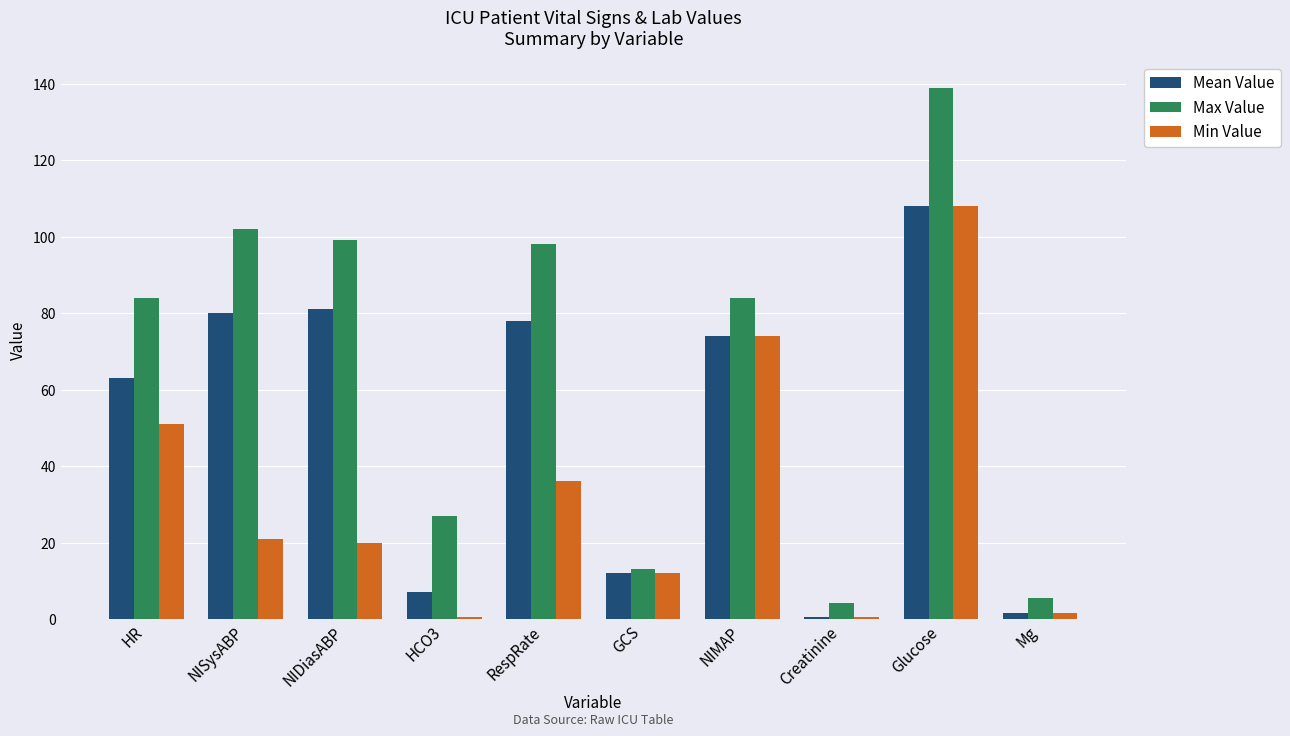

Reading left to right, extract all data points from this chart.

Mean Value: 63.0	80.0	81.0	7.0	78.0	12.0	74.0	0.6	108.0	1.6
Max Value: 84.0	102.0	99.0	27.0	98.0	13.0	84.0	4.1	139.0	5.4
Min Value: 51.0	21.0	20.0	0.6	36.0	12.0	74.0	0.6	108.0	1.6